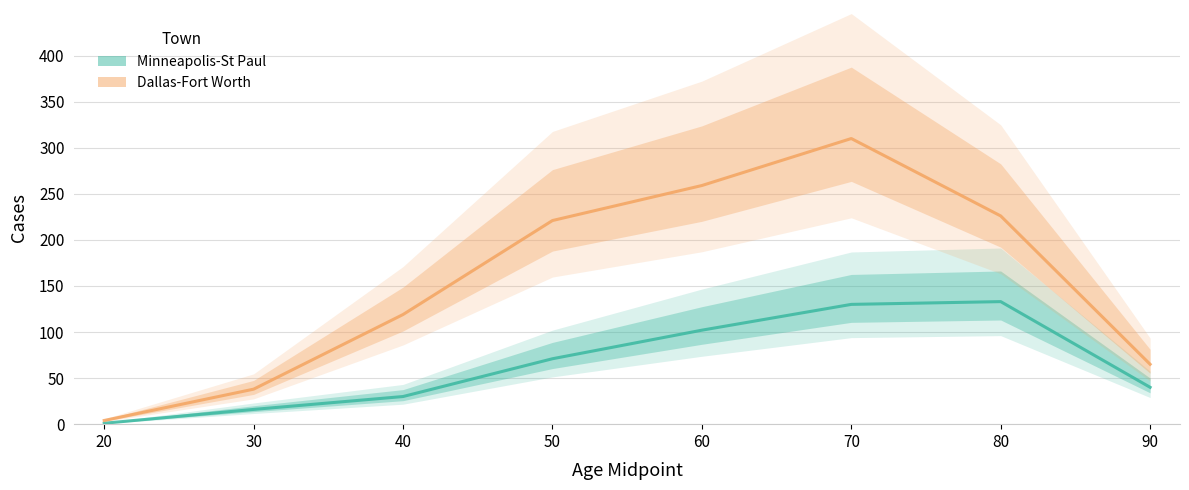

True or false: Dallas-Fort Worth has more than 2 interior local peaks.

False